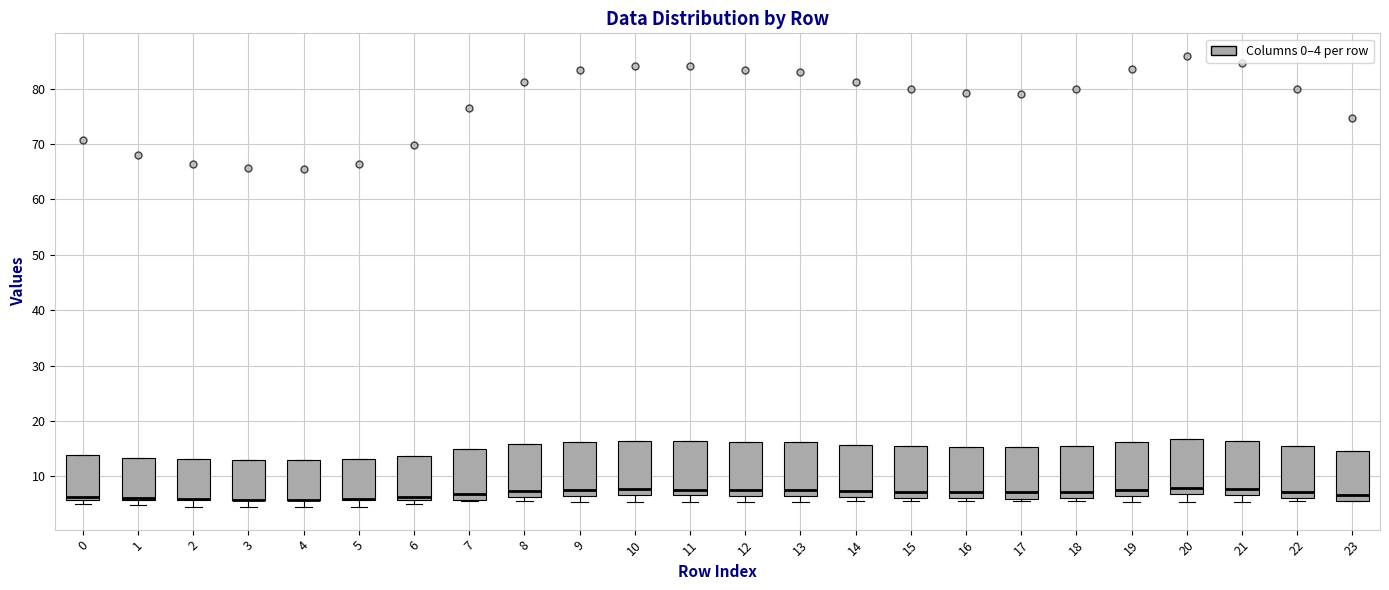

Reading left to right, transcribe this box plot: for each box, give where its median line is, the range the box spans, and where its two whiskers end, as read against the y-axis. The values are not printed on the chart, so give them approximately, as read against the axis.

0: median 6 (just above the box's lower edge), box 6 to 14, whiskers 5 to 14
1: median 6 (drawn on the box's lower edge), box 6 to 13, whiskers 5 to 13
2: median 6 (drawn on the box's lower edge), box 6 to 13, whiskers 5 to 13
3: median 6 (drawn on the box's lower edge), box 6 to 13, whiskers 4 to 13
4: median 6 (drawn on the box's lower edge), box 6 to 13, whiskers 4 to 13
5: median 6 (drawn on the box's lower edge), box 6 to 13, whiskers 5 to 13
6: median 6 (just above the box's lower edge), box 6 to 14, whiskers 5 to 14
7: median 7, box 6 to 15, whiskers 6 to 15
8: median 7, box 6 to 16, whiskers 6 (just below the box's lower edge) to 16
9: median 8, box 7 to 16, whiskers 5 to 16
10: median 8, box 7 to 16, whiskers 5 to 16
11: median 8, box 7 to 16, whiskers 5 to 16
12: median 8, box 7 to 16, whiskers 5 to 16
13: median 8, box 6 to 16, whiskers 5 to 16
14: median 7, box 6 to 16, whiskers 6 (just below the box's lower edge) to 16
15: median 7, box 6 to 16, whiskers 6 (just below the box's lower edge) to 16
16: median 7, box 6 to 15, whiskers 6 (just below the box's lower edge) to 15
17: median 7, box 6 to 15, whiskers 6 (just below the box's lower edge) to 15
18: median 7, box 6 to 16, whiskers 6 (just below the box's lower edge) to 16
19: median 8, box 7 to 16, whiskers 5 to 16
20: median 8, box 7 to 17, whiskers 5 to 17
21: median 8, box 7 to 16, whiskers 5 to 16
22: median 7, box 6 to 16, whiskers 6 (just below the box's lower edge) to 16
23: median 7, box 6 to 15, whiskers 6 to 15